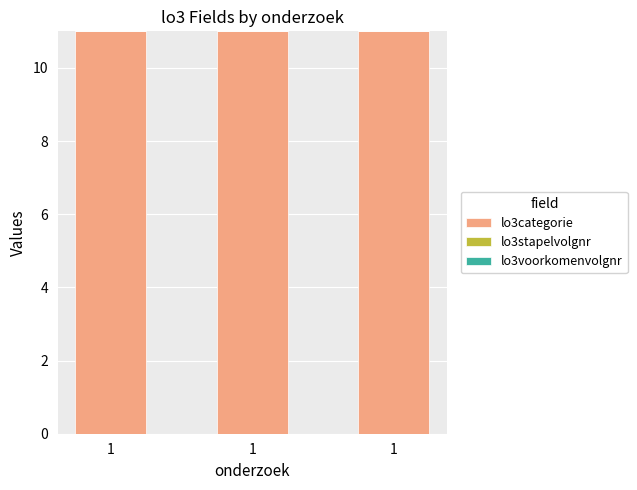

Reading left to right, what are all the values shown in this chart?

lo3categorie: 11	11	11
lo3stapelvolgnr: 0	0	0
lo3voorkomenvolgnr: 0	0	0